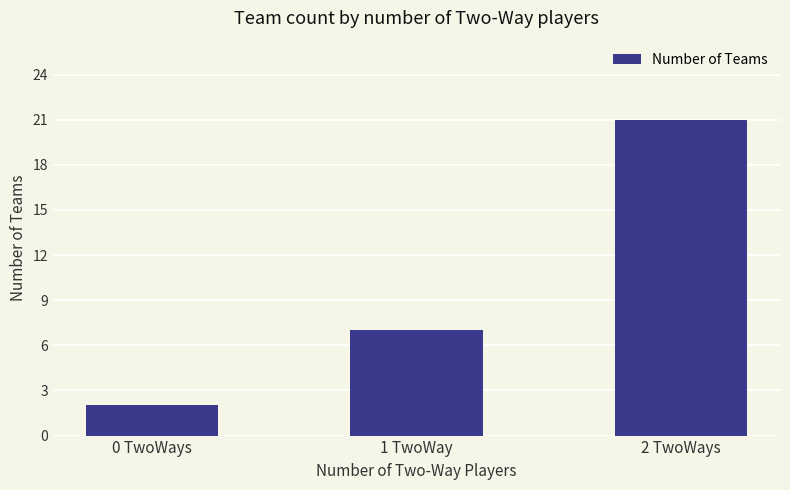

What is the greatest value displayed?

21